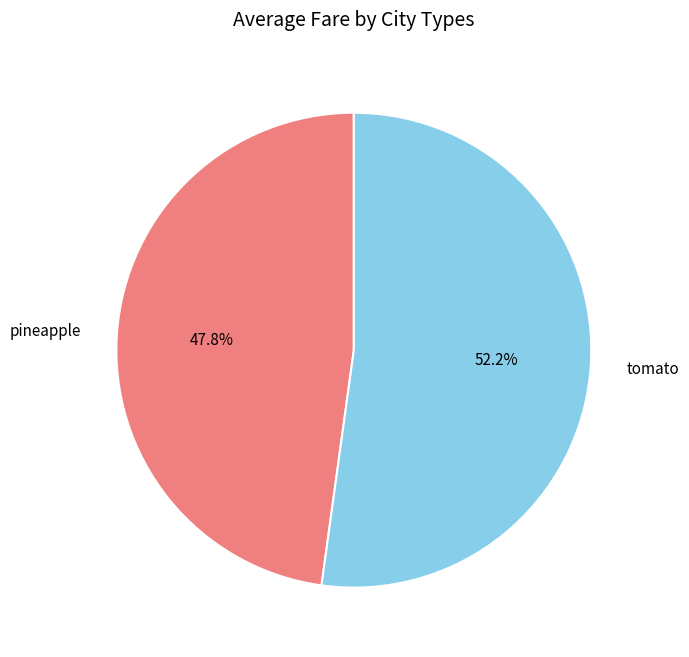

To the nearest percent, what percentage of the pie is pineapple?

48%